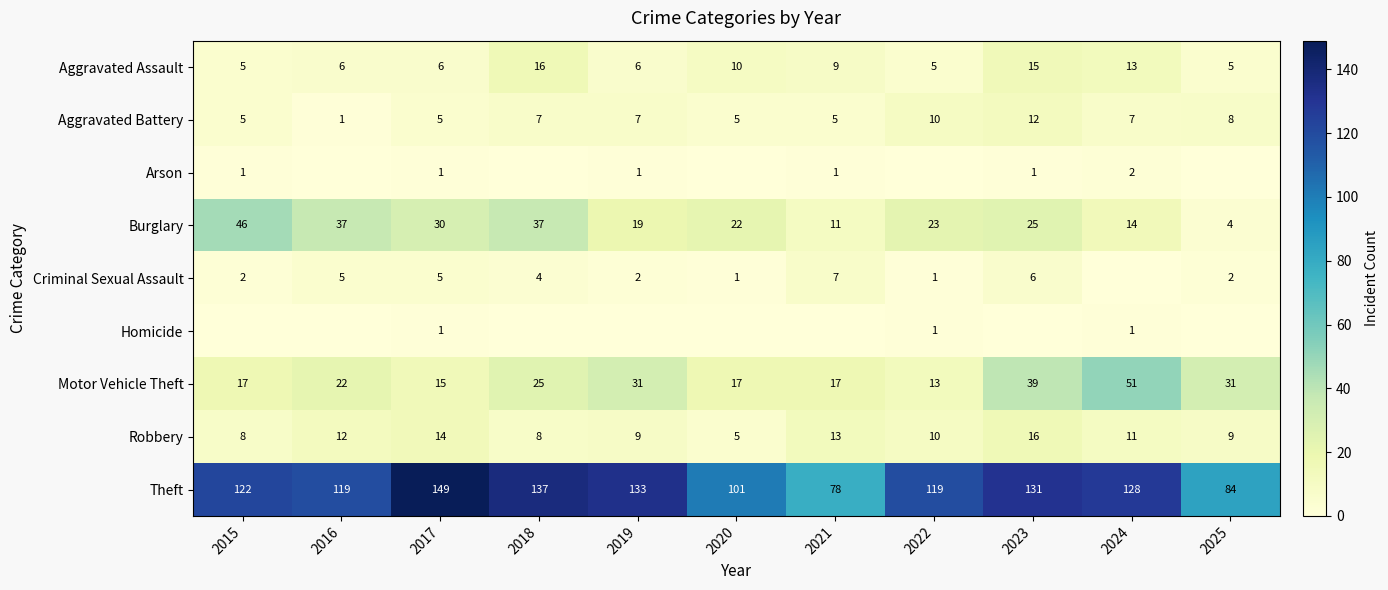

How many values in the Aggravated Battery series are below 7?

5